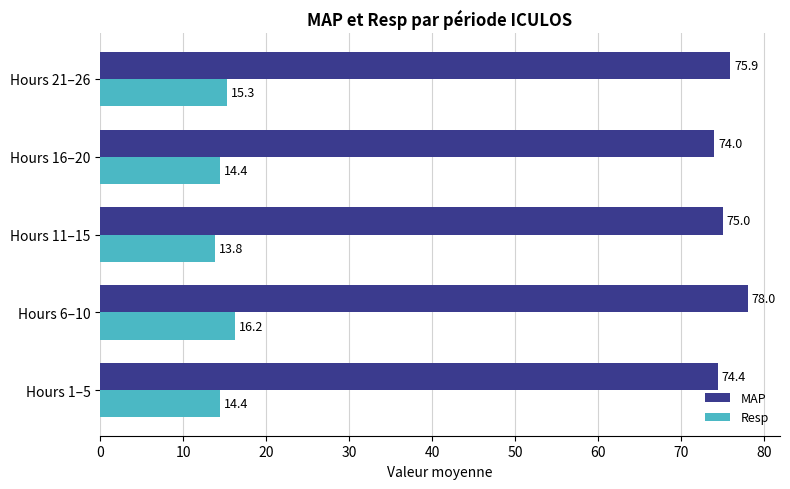

At which label does Resp reach its minimum?

Hours 11–15